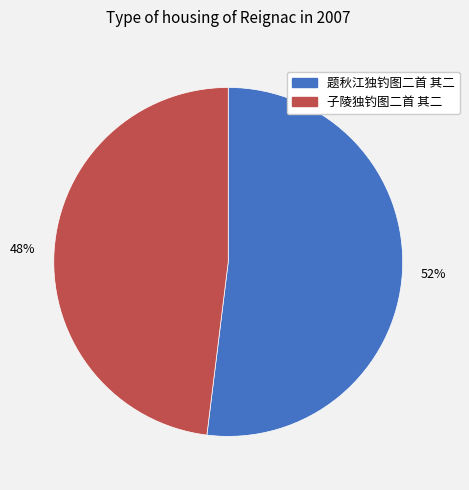

The 子陵独钓图二首 其二 slice represents 39% of the pie. True or false?

False